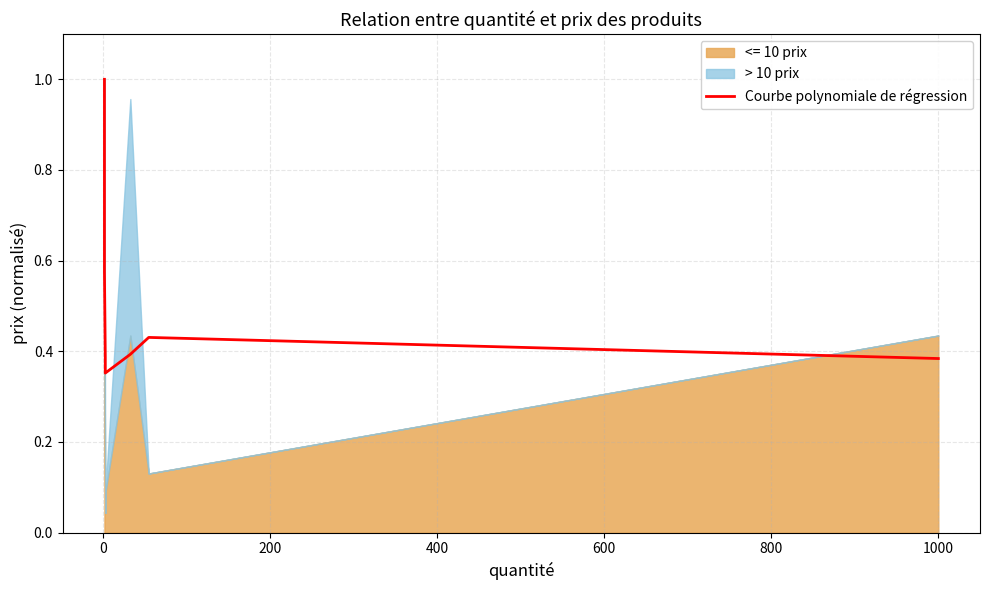

True or false: there are more than 1 points higher than both neighbors.

False